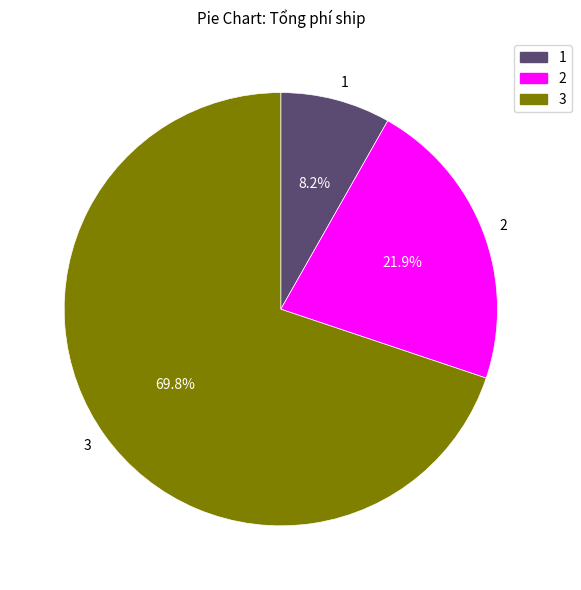

Which has a higher value, 3 or 2?

3